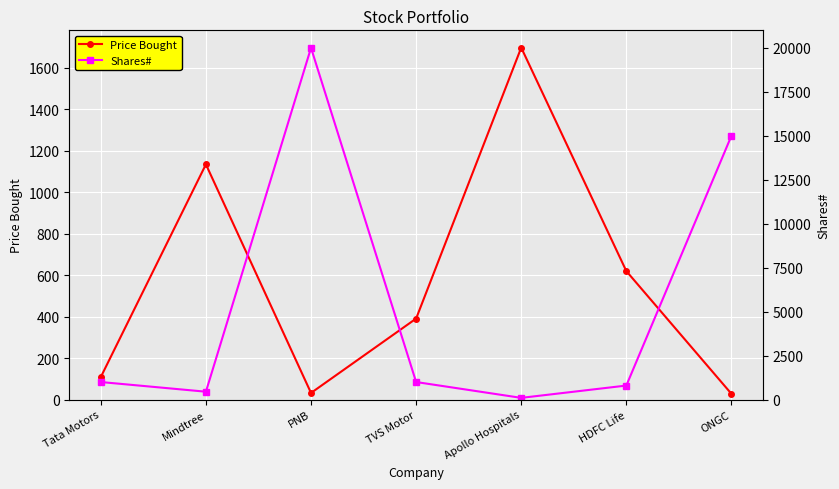

What is the value of the Shares# point at the 2nd from the left?

450.0